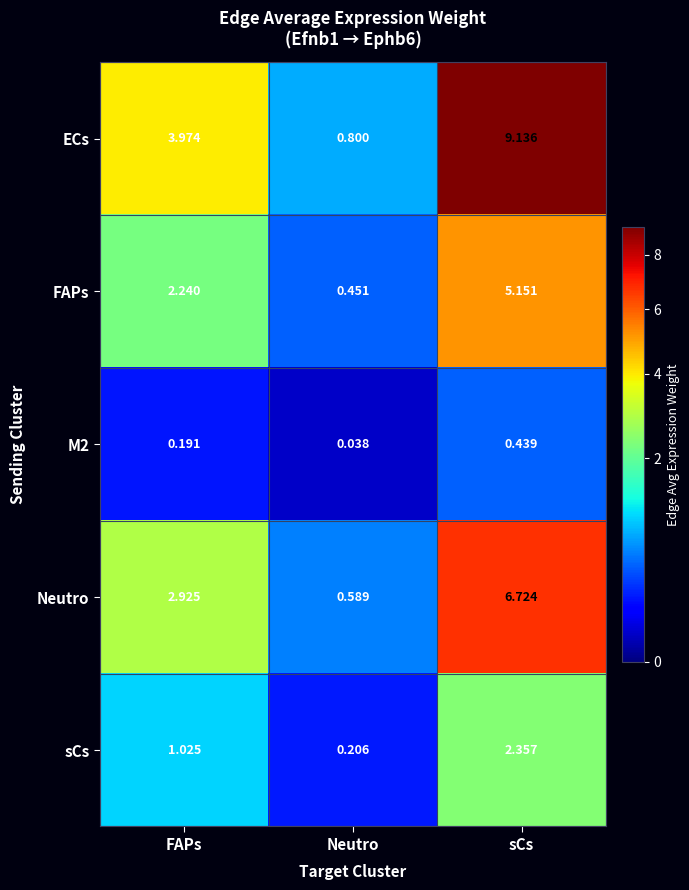

Between FAPs and Neutro, which series saw the biggest shift?

ECs